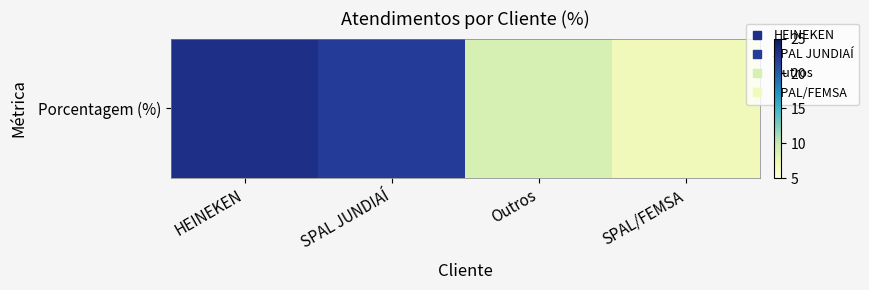

How many categories are shown in the chart?

4